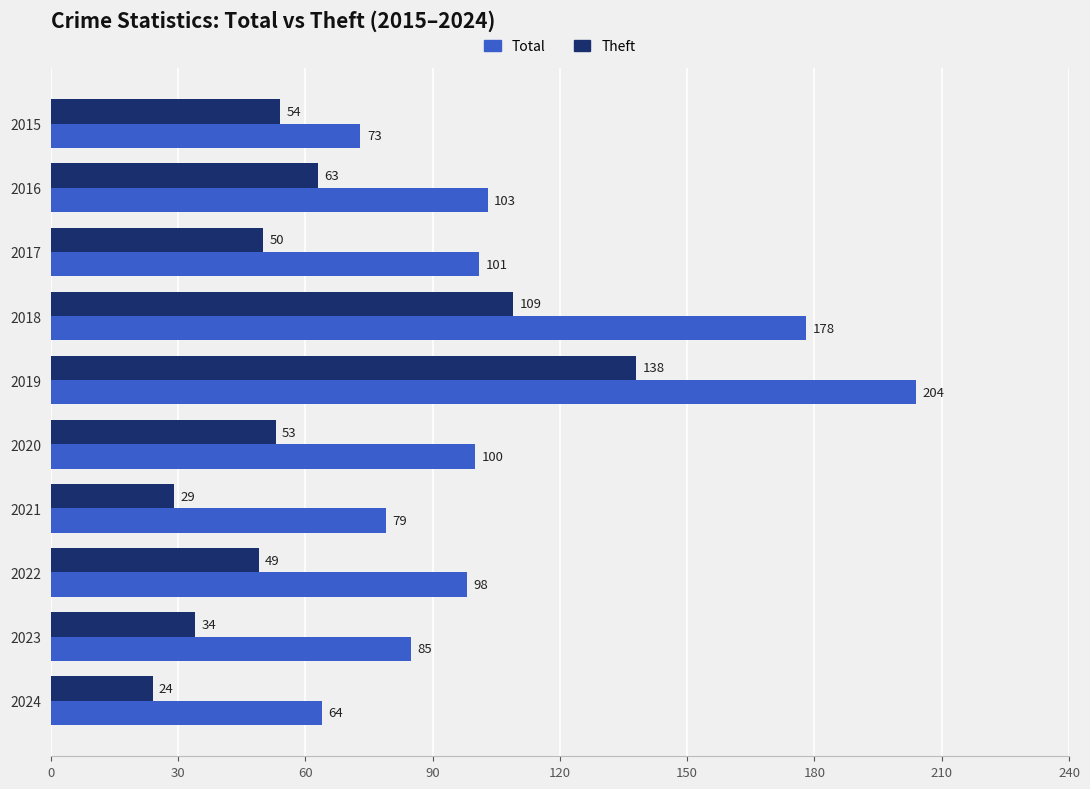

At which label does Theft reach its peak?

2019